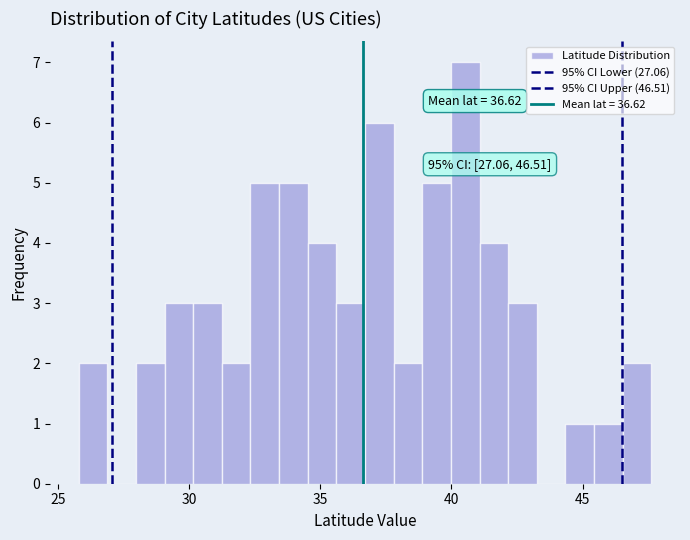

Around what value on the x-axis is the tallest bar? Give the approximate position of its centre, as read against the axis.

40.5